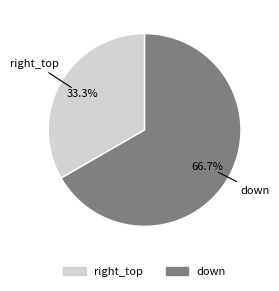

Rank the categories by value from highest to lowest.

down, right_top